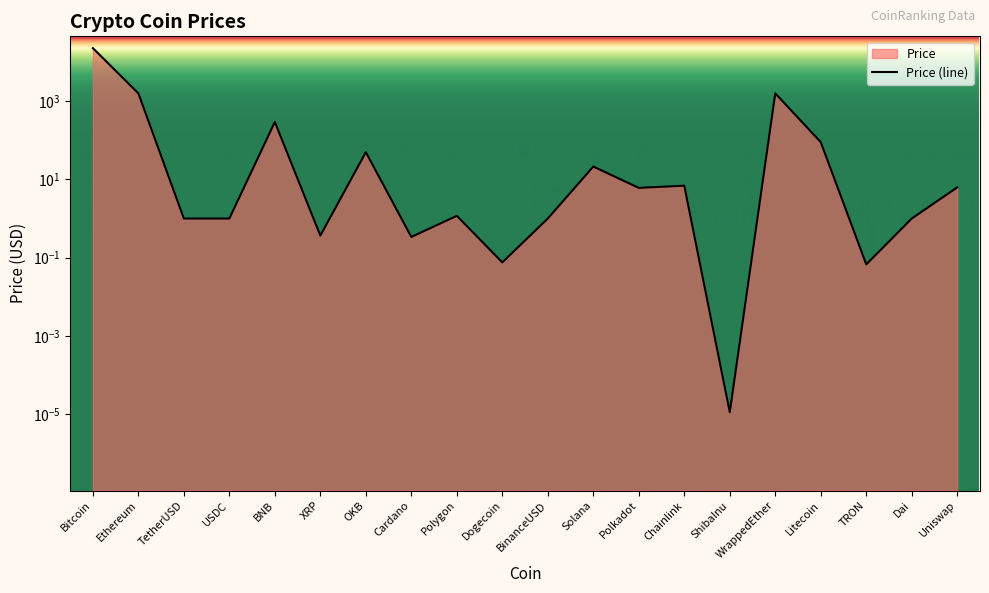

Reading right to left, transcribe all the data shown in this chart.

6.2	1.0	0.1	89.1	1568.0	0.0	6.9	6.1	21.2	1.0	0.1	1.2	0.3	49.4	0.4	291.6	1.0	1.0	1569.5	22400.8